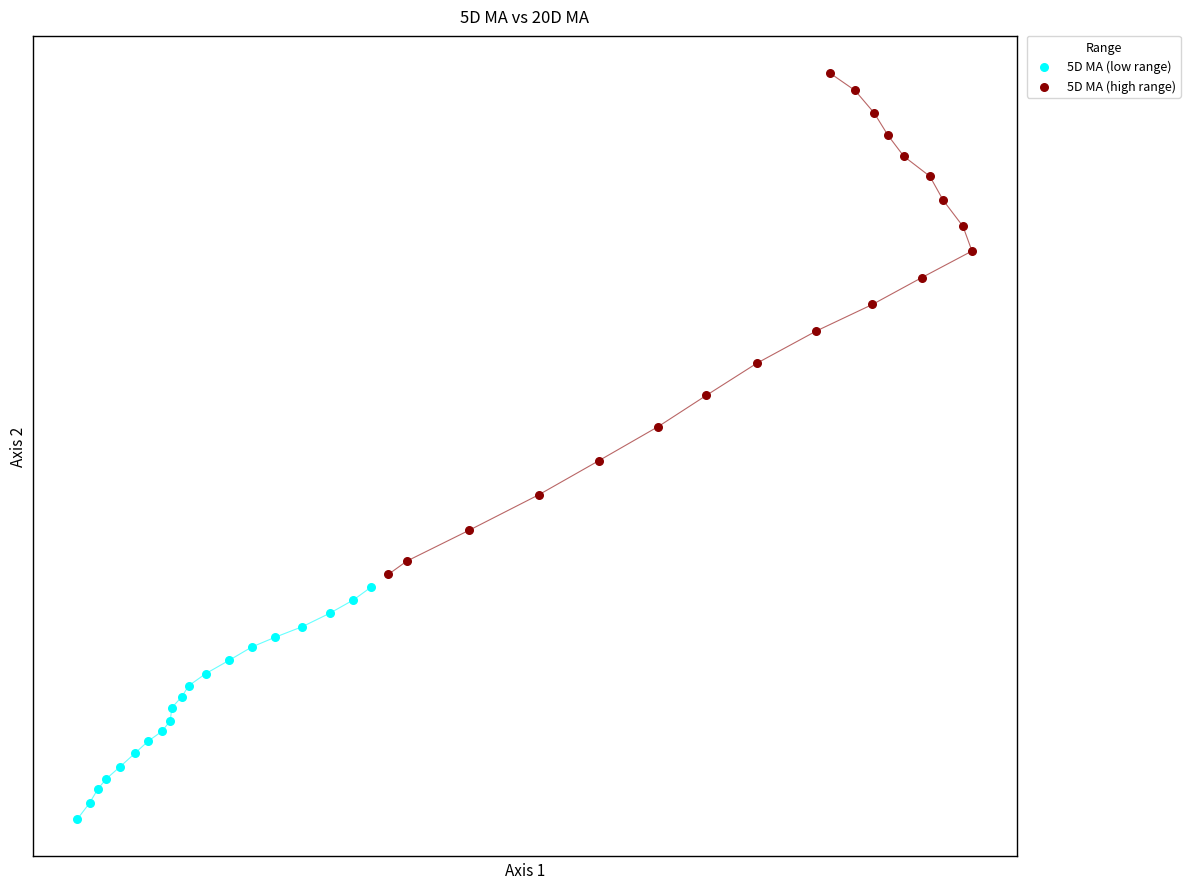

Which series contains the lowest Y value?

5D MA (low range)